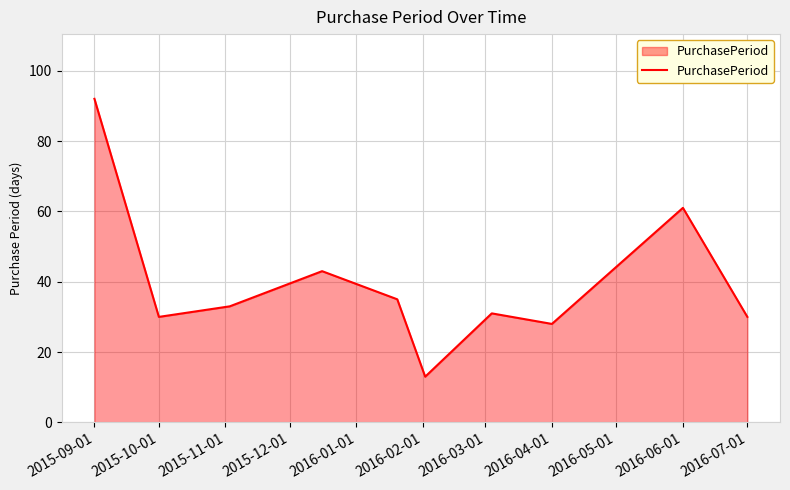

How many lines are shown in the chart?

1